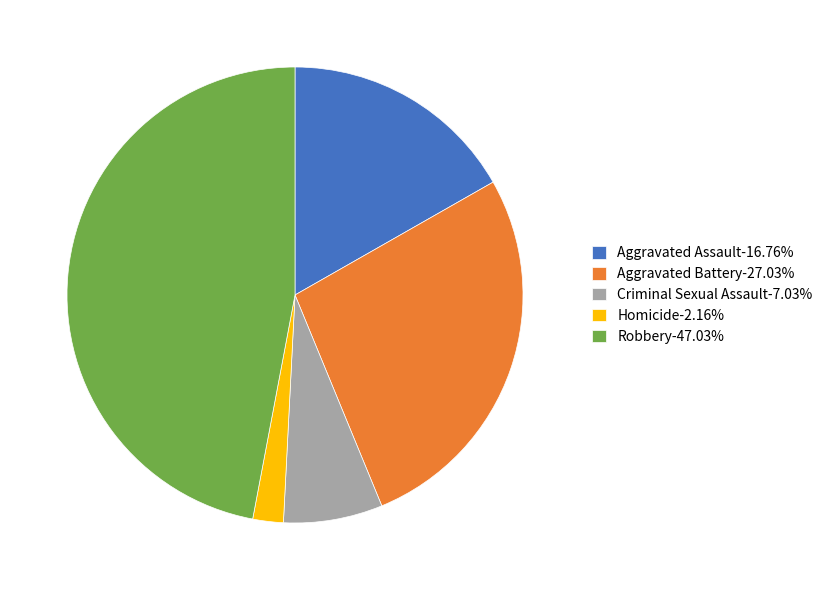

Rank the categories by value from highest to lowest.

Robbery, Aggravated Battery, Aggravated Assault, Criminal Sexual Assault, Homicide